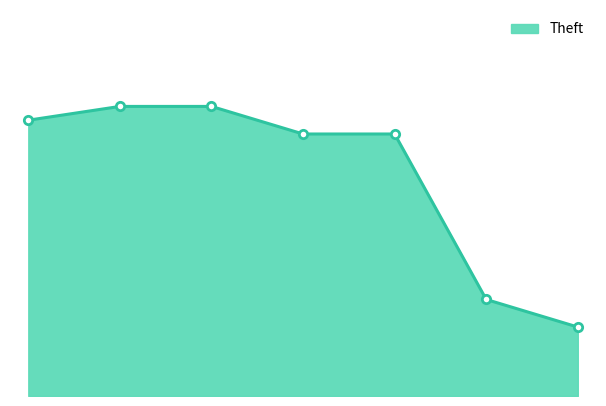

What is the value of the 3rd point from the left?

21